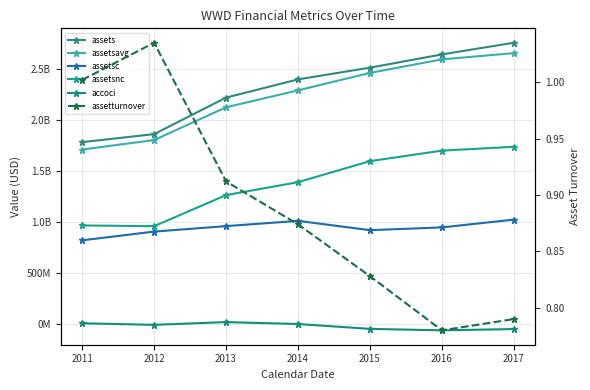

How many interior local valleys does the assetsc series have?

1